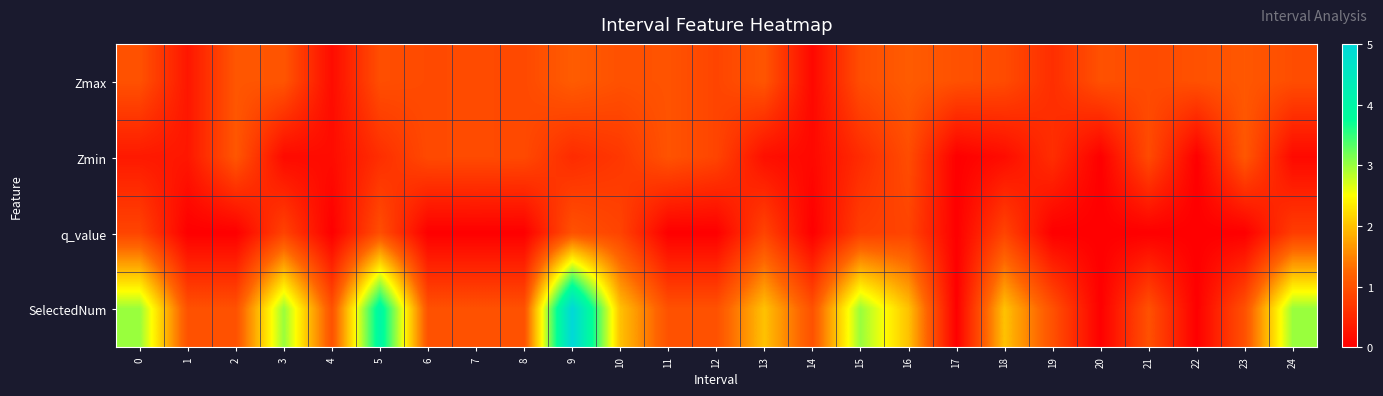

Reading left to right, transcribe all the data shown in this chart.

Zmax: 0=1.0	1=0.3	2=1.1	3=1.0	4=0.2	5=1.0	6=0.9	7=0.9	8=0.9	9=1.1	10=1.0	11=1.0	12=0.8	13=1.1	14=0.1	15=1.0	16=1.1	17=1.0	18=0.9	19=0.6	20=1.0	21=0.9	22=1.0	23=1.1	24=1.0
Zmin: 0=0.3	1=0.3	2=1.1	3=0.1	4=0.2	5=0.6	6=0.9	7=0.9	8=0.9	9=0.5	10=0.7	11=1.0	12=0.8	13=0.2	14=0.1	15=0.5	16=0.9	17=0.0	18=0.2	19=0.6	20=0.0	21=0.9	22=0.0	23=1.1	24=0.1
q_value: 0=0.8	1=0.0	2=0.0	3=0.8	4=0.0	5=1.0	6=0.0	7=0.0	8=0.0	9=1.0	10=0.8	11=0.0	12=0.0	13=0.8	14=0.0	15=0.8	16=0.8	17=0.0	18=0.8	19=0.0	20=0.0	21=0.0	22=0.0	23=0.0	24=0.7
SelectedNum: 0=3.0	1=1.0	2=1.0	3=3.0	4=1.0	5=4.0	6=1.0	7=1.0	8=1.0	9=5.0	10=2.0	11=1.0	12=1.0	13=2.0	14=1.0	15=3.0	16=2.0	17=0.0	18=2.0	19=1.0	20=0.0	21=1.0	22=0.0	23=1.0	24=3.0